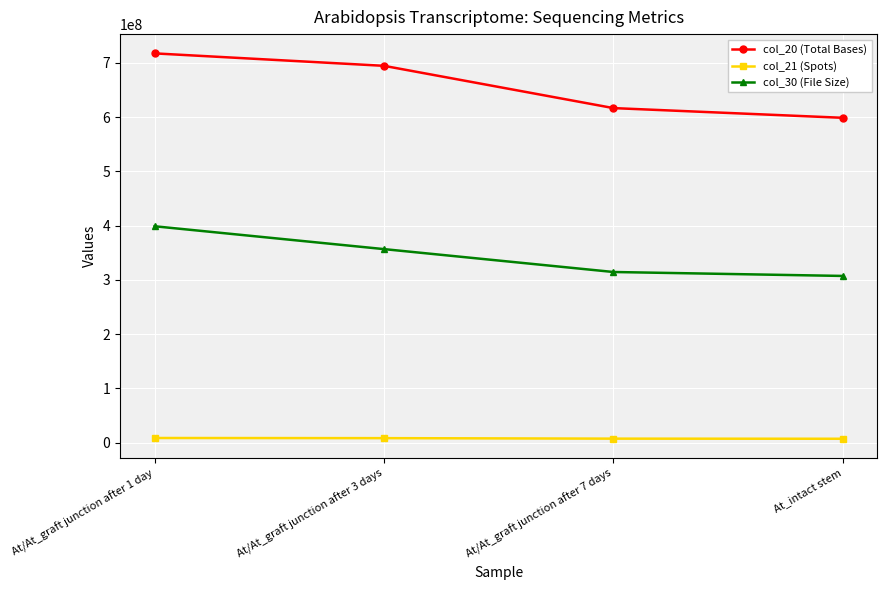

Rank the series by their maximum value, from lowest to highest.

col_21 (Spots), col_30 (File Size), col_20 (Total Bases)